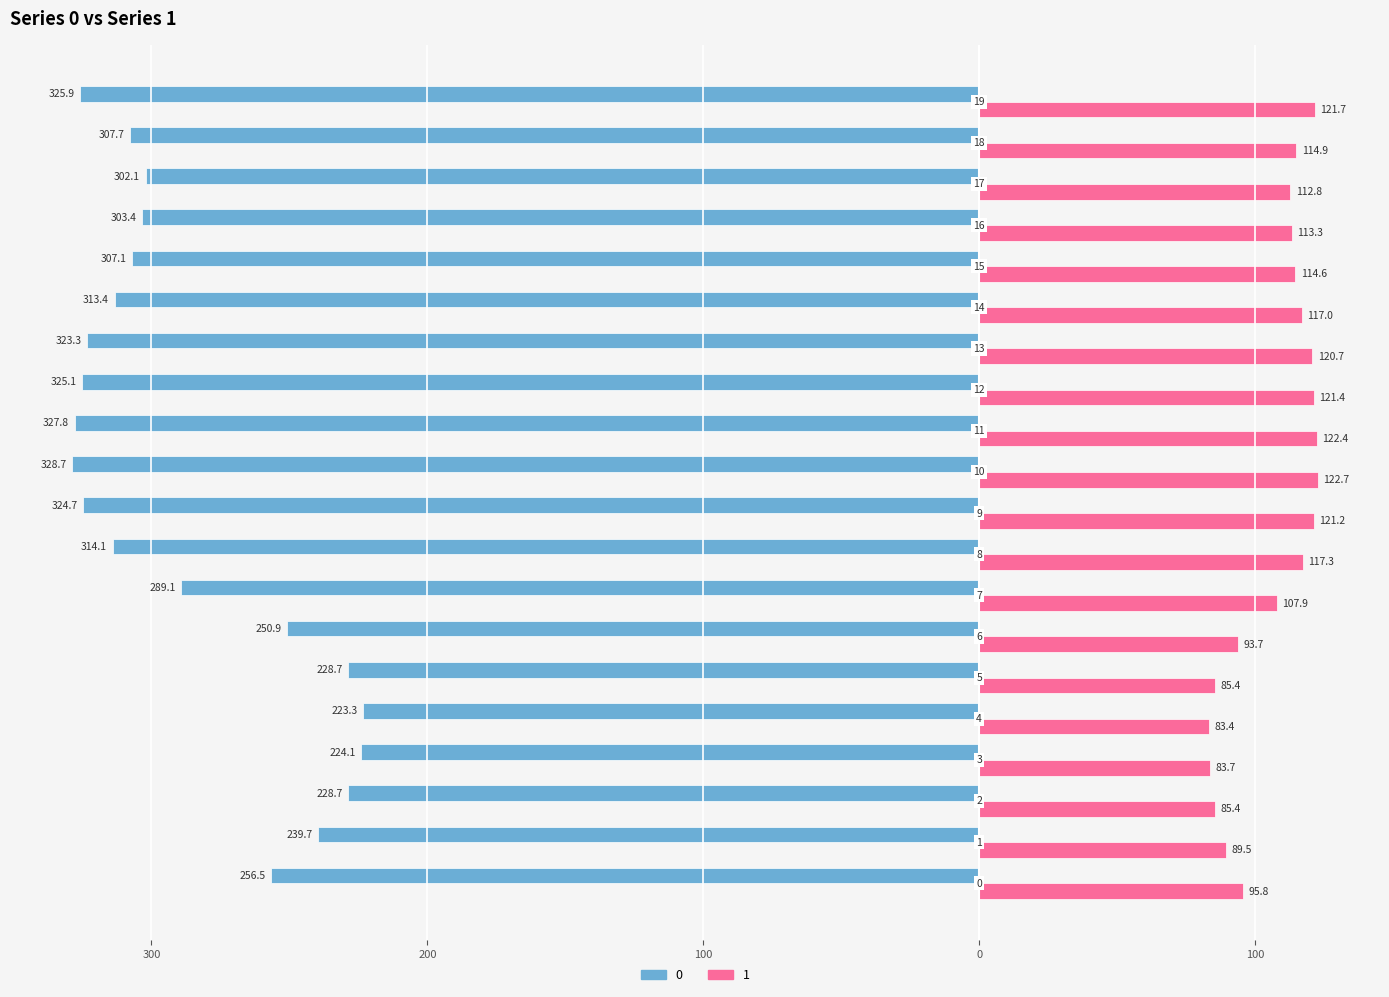

What are all the series names shown in the legend?

0, 1